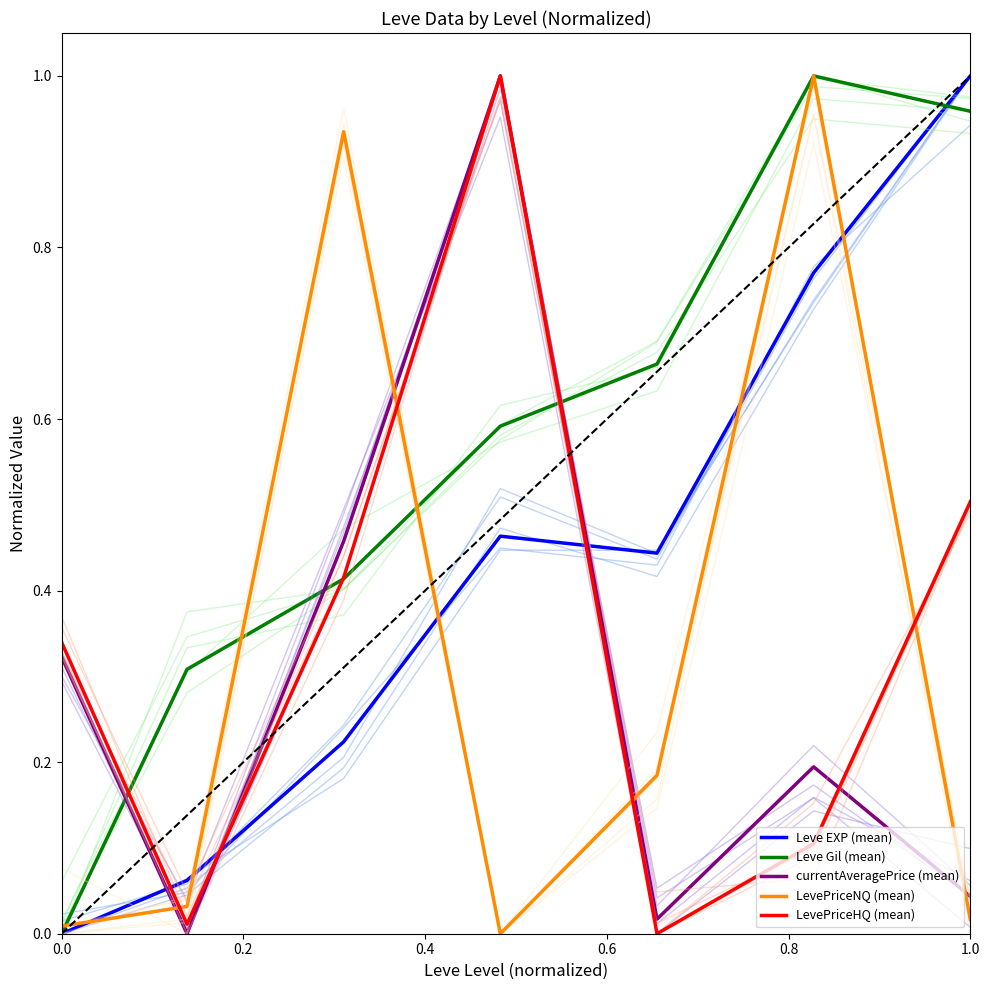

What is the difference between the highest and lowest values at 6?

1.0